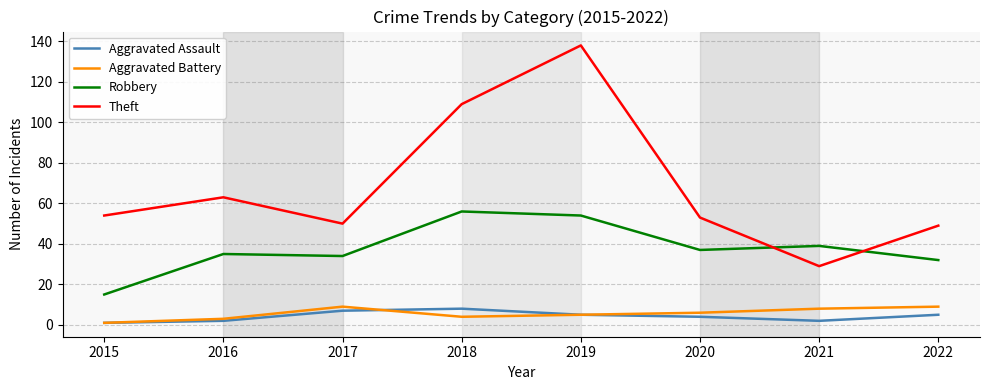

Reading left to right, extract all data points from this chart.

Aggravated Assault: 2015=1	2016=2	2017=7	2018=8	2019=5	2020=4	2021=2	2022=5
Aggravated Battery: 2015=1	2016=3	2017=9	2018=4	2019=5	2020=6	2021=8	2022=9
Robbery: 2015=15	2016=35	2017=34	2018=56	2019=54	2020=37	2021=39	2022=32
Theft: 2015=54	2016=63	2017=50	2018=109	2019=138	2020=53	2021=29	2022=49